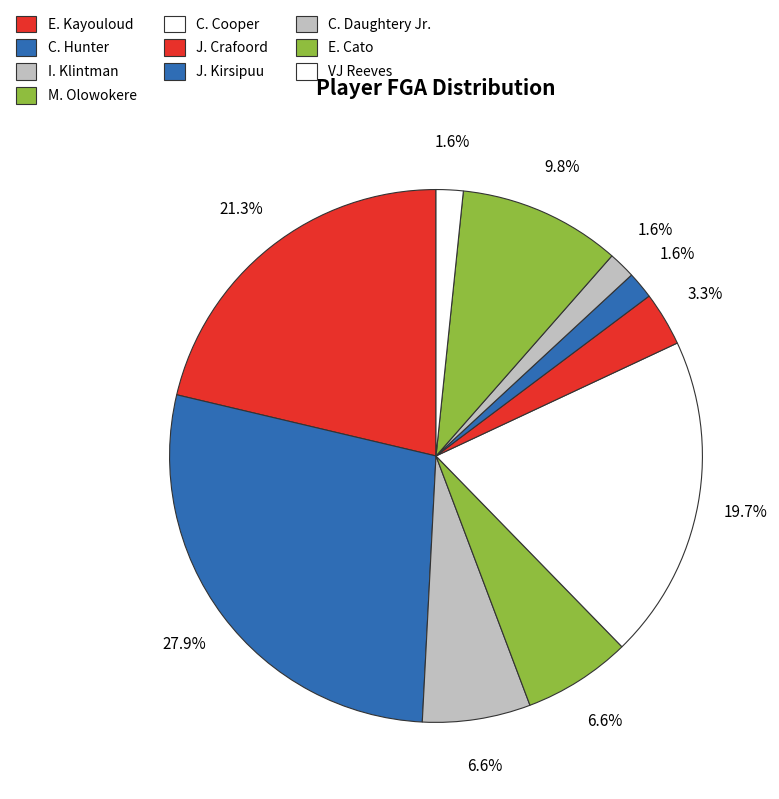

What percentage is NOT represented by C. Daughtery Jr.?

98.4%